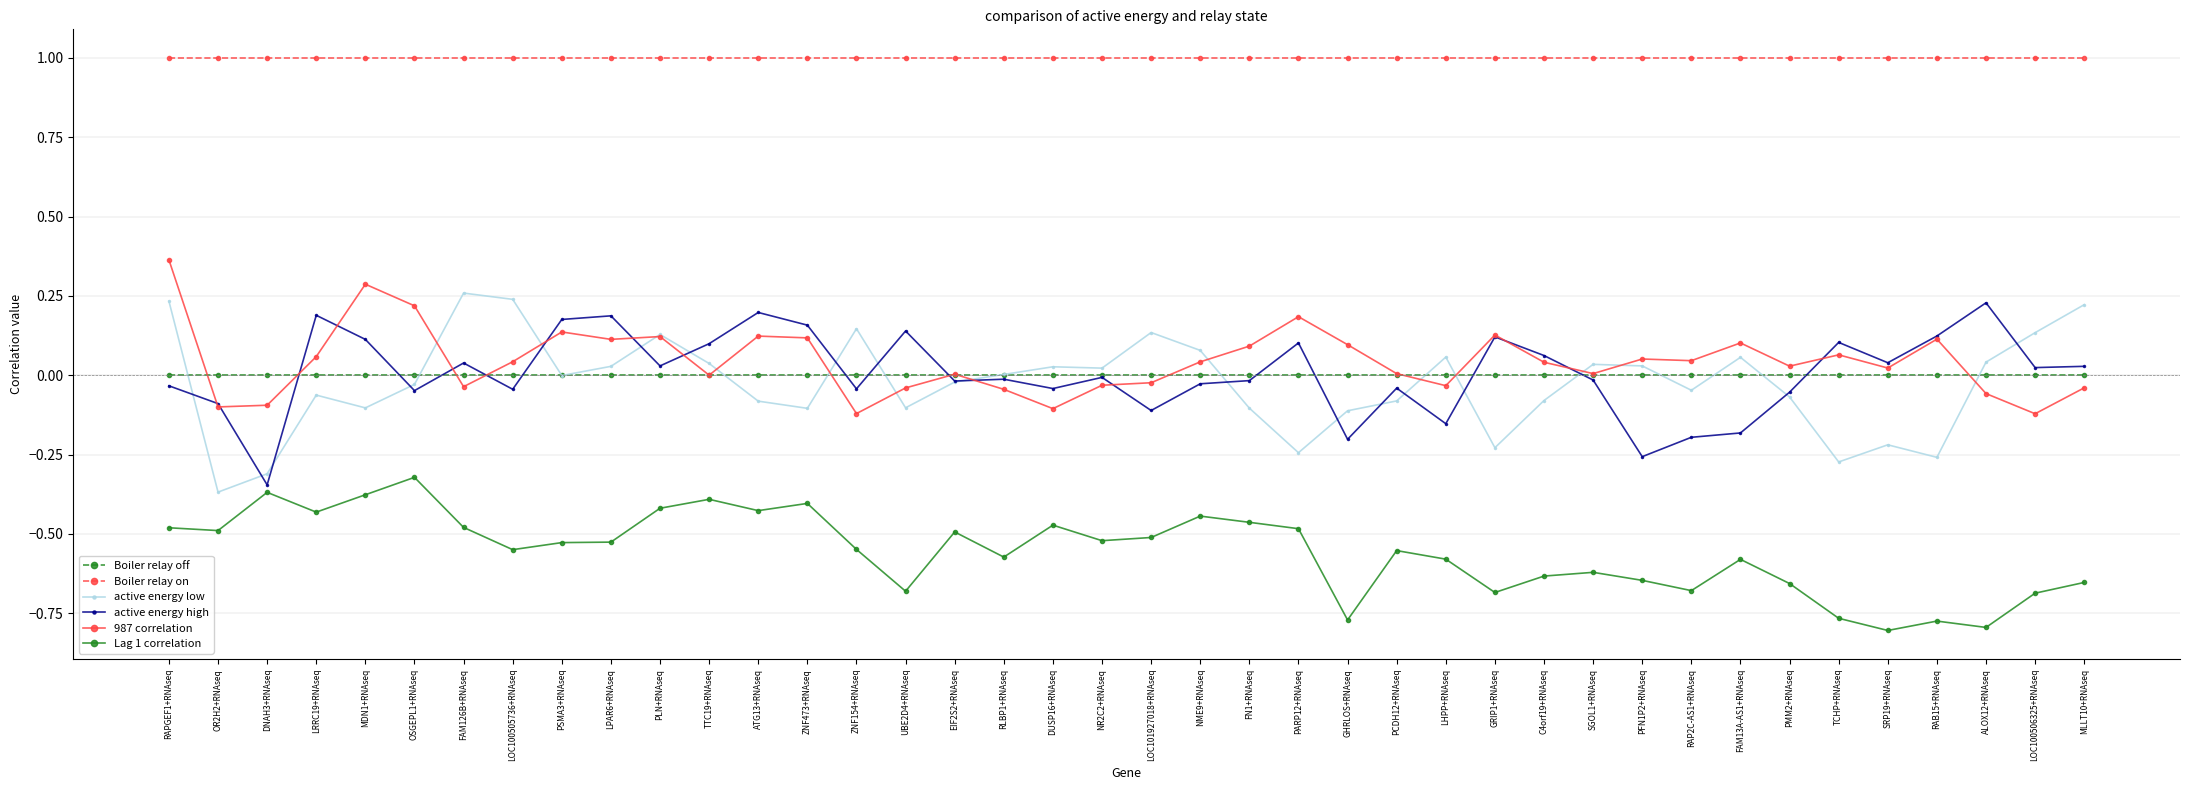

What is the greatest value displayed?

1.0